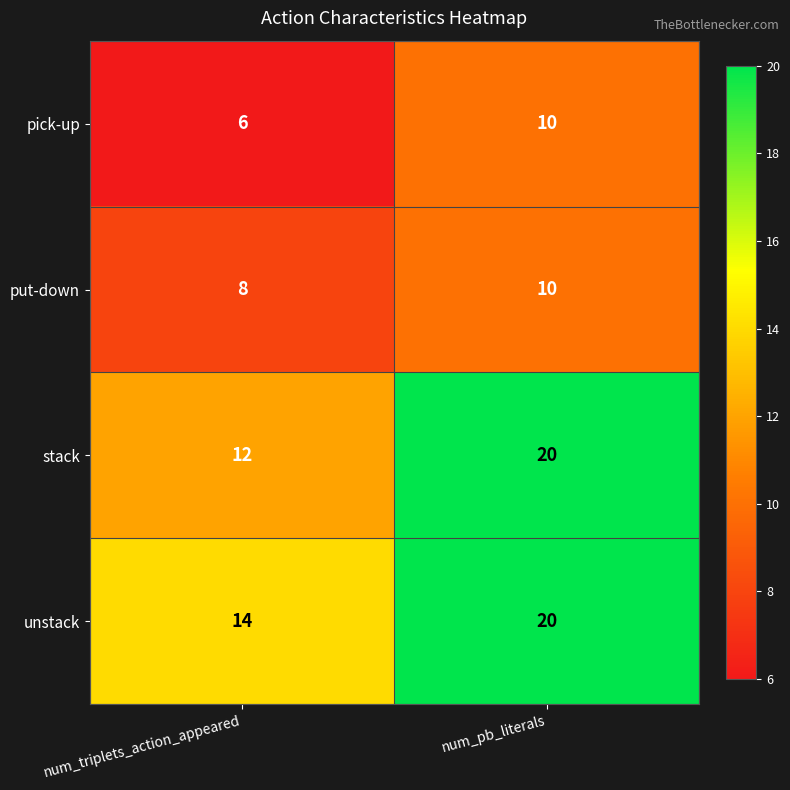

Which series has the largest total across all categories?

unstack